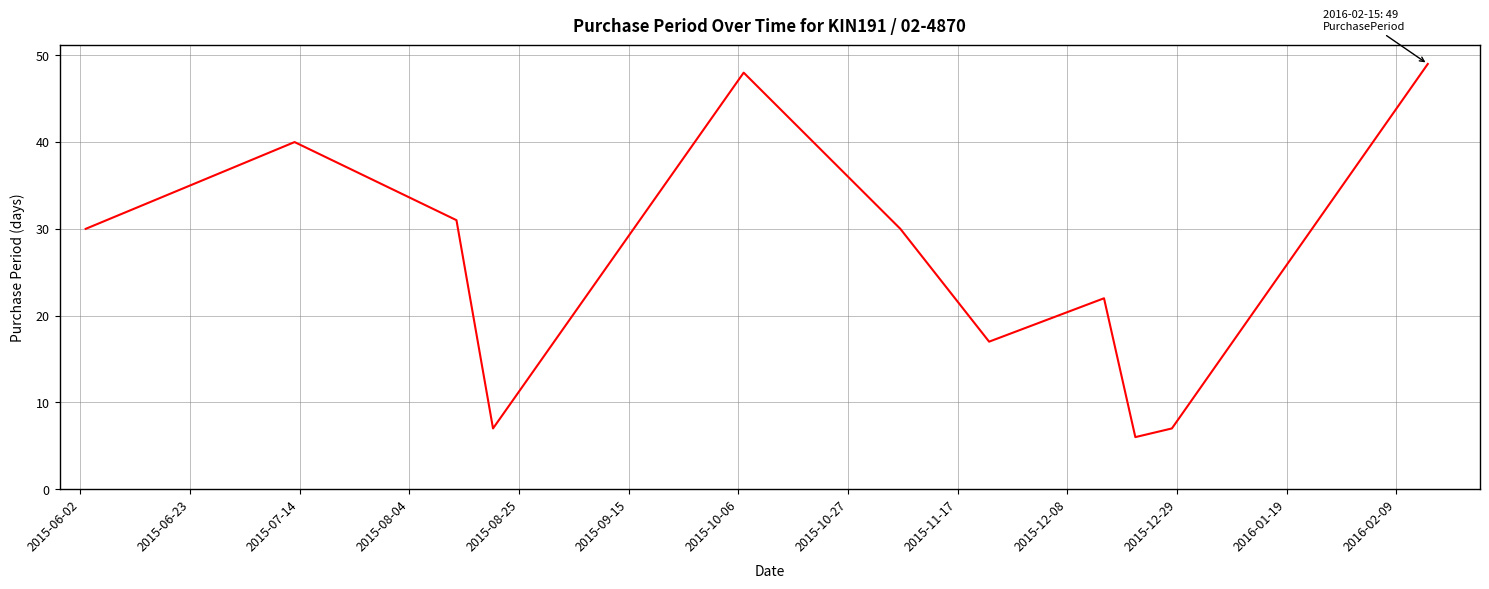

What is the minimum value shown in the chart?

6